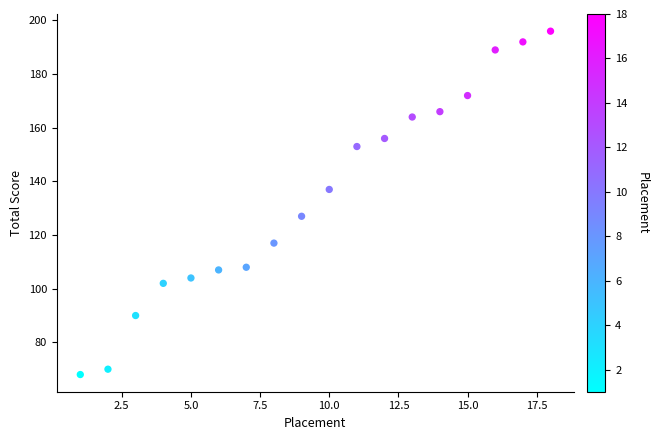

What is the range of Y values (max minus min)?

128